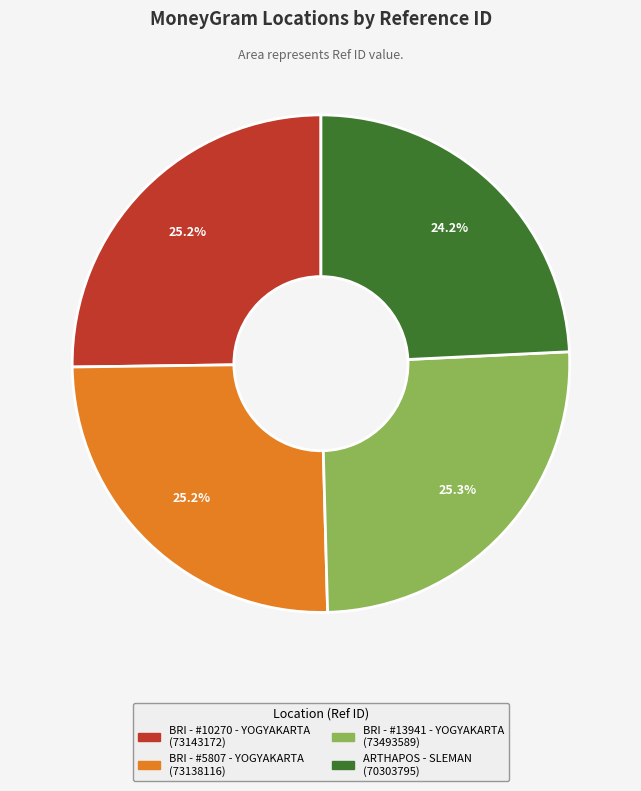

Is BRI - #10270 - YOGYAKARTA the majority of the pie?

No